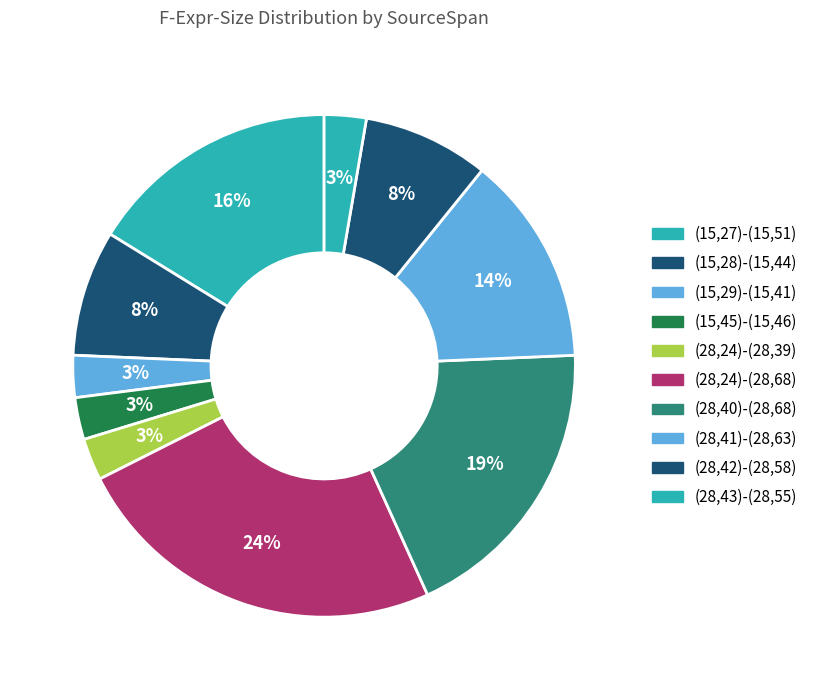

Is (28,41)-(28,63) the majority of the pie?

No